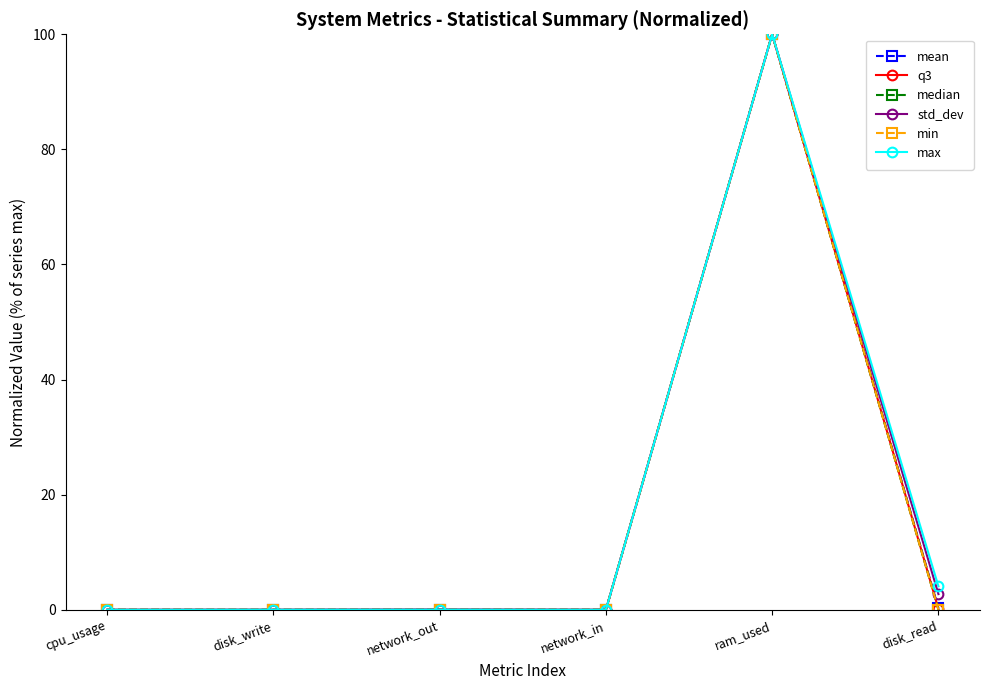

Does the chart have visible grid lines?

No